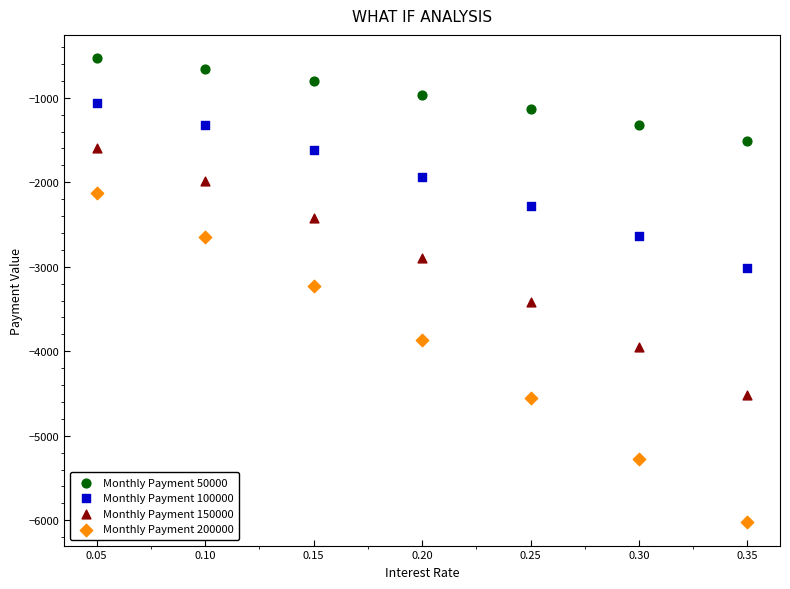

What are all the series names shown in the legend?

Monthly Payment 50000, Monthly Payment 100000, Monthly Payment 150000, Monthly Payment 200000